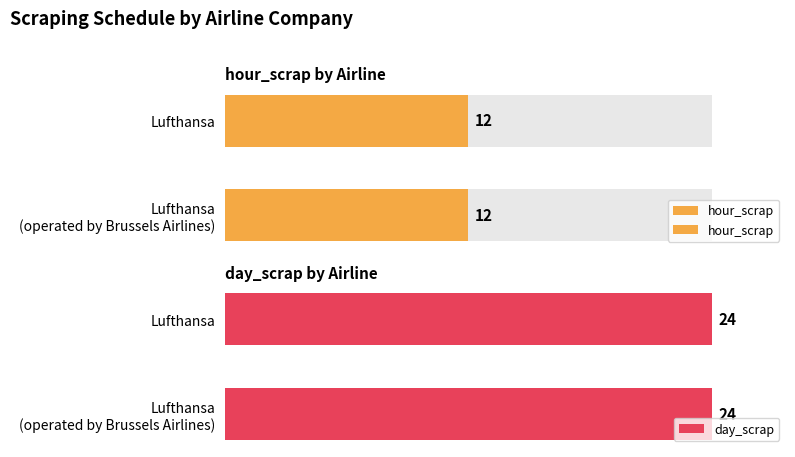

What is the spread (max minus min) of values at Lufthansa?

12